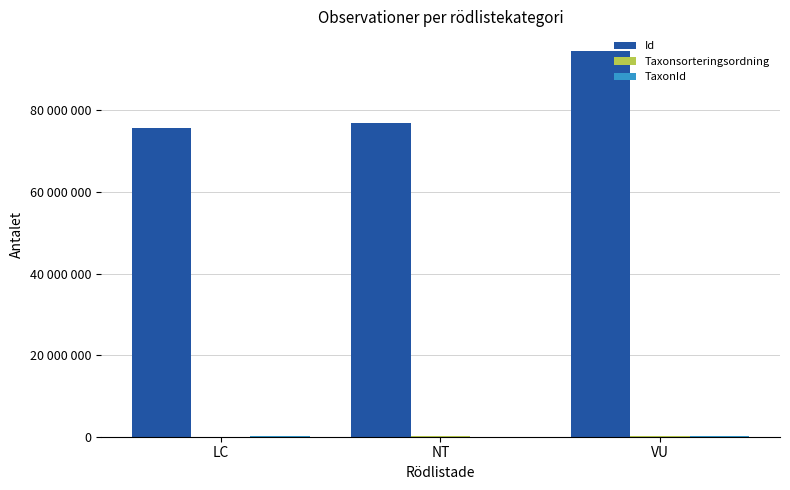

What are all the series names shown in the legend?

Id, Taxonsorteringsordning, TaxonId